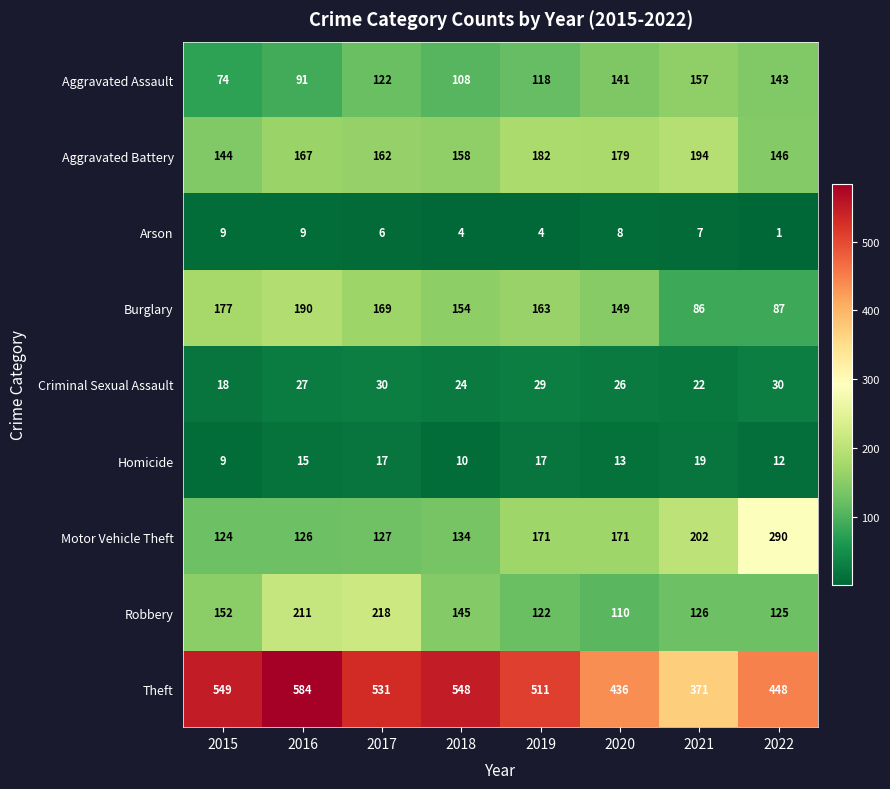

What is the maximum value shown in the chart?

584